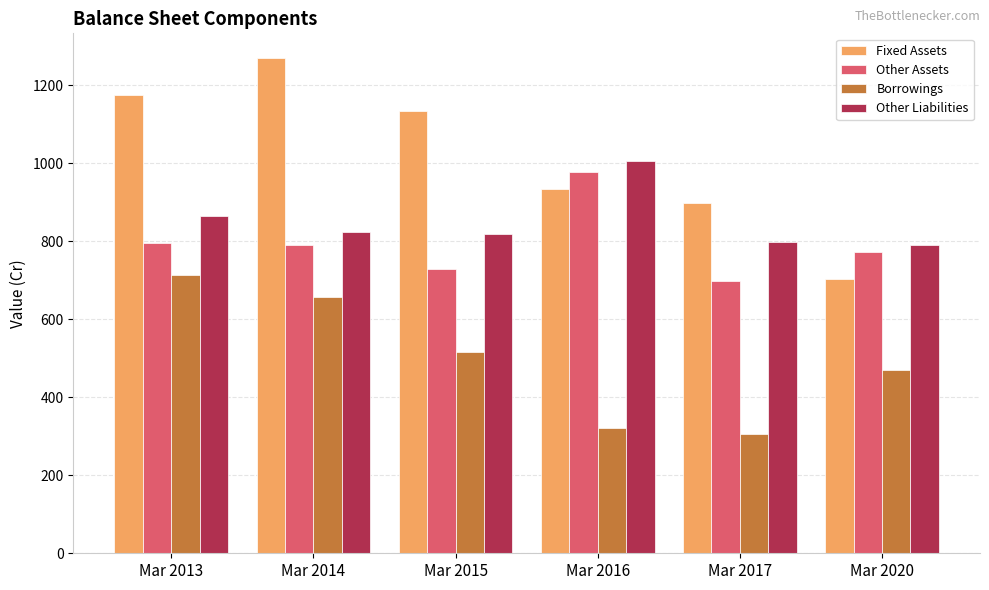

The value of Other Liabilities at Mar 2013 is 1241. True or false?

False